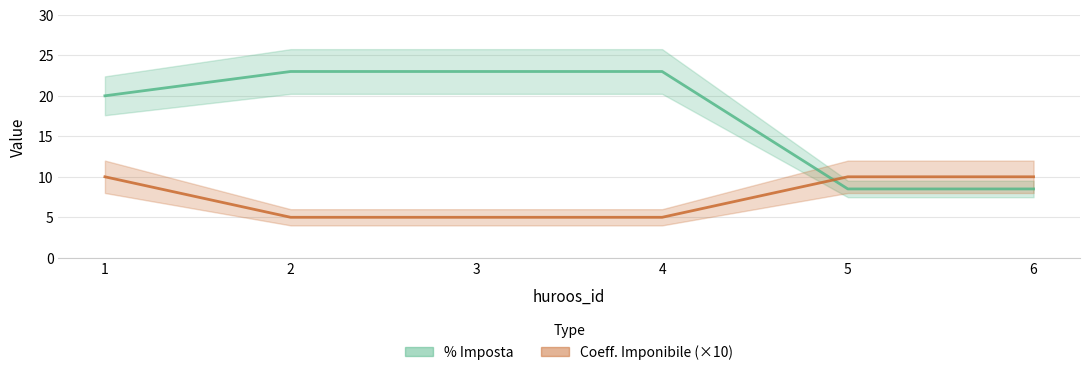

At how many categories does at least one series exceed 10?

4